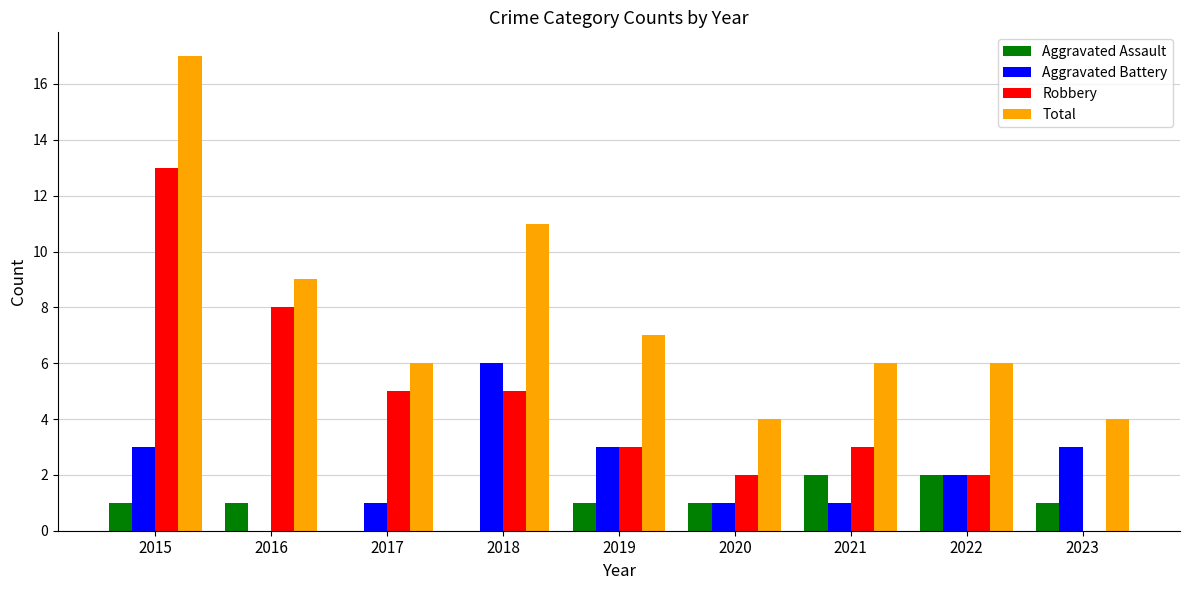

What is the average value of the Robbery series?

5